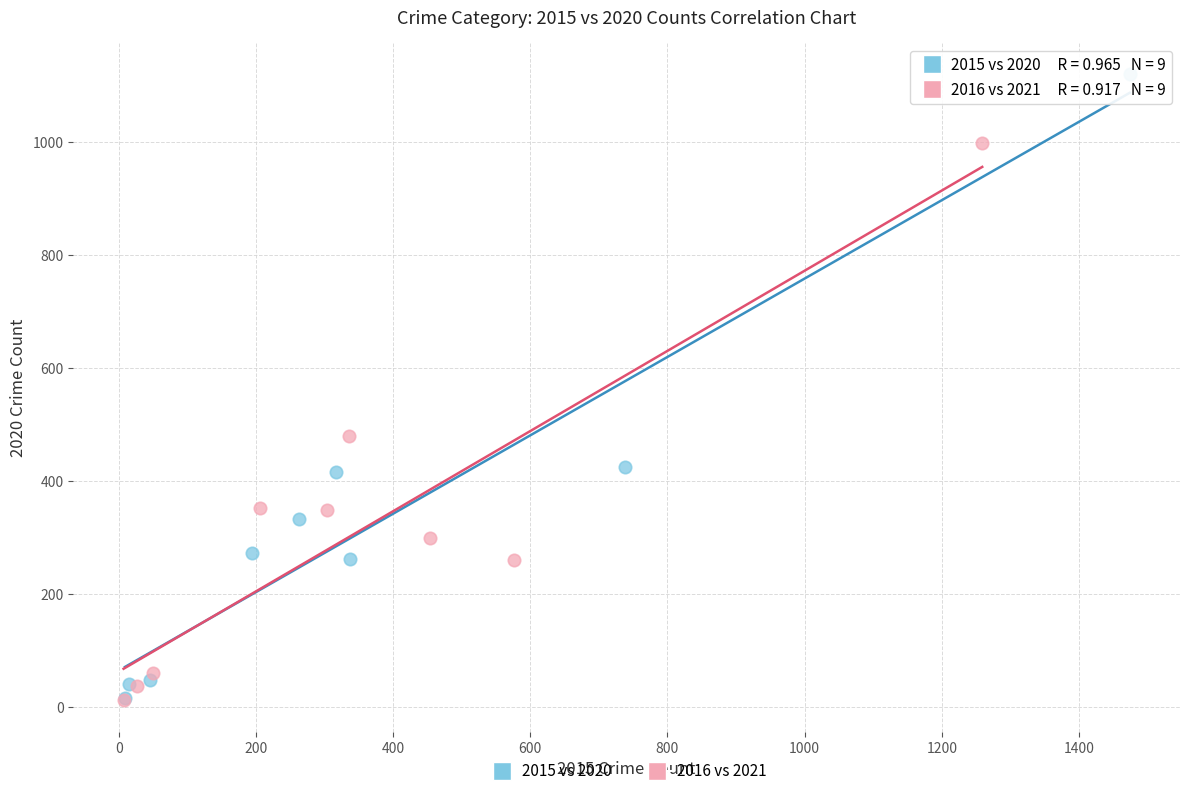

Which series reaches the maximum Y coordinate?

2015 vs 2020